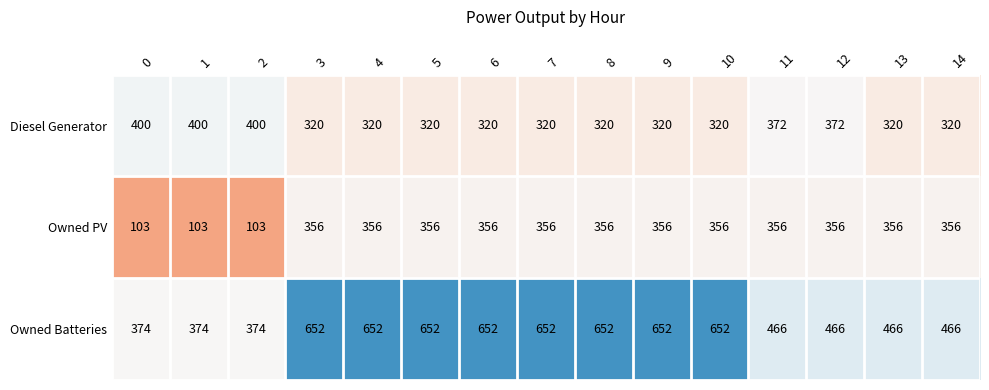

What is the sum of all Owned PV values?

4581